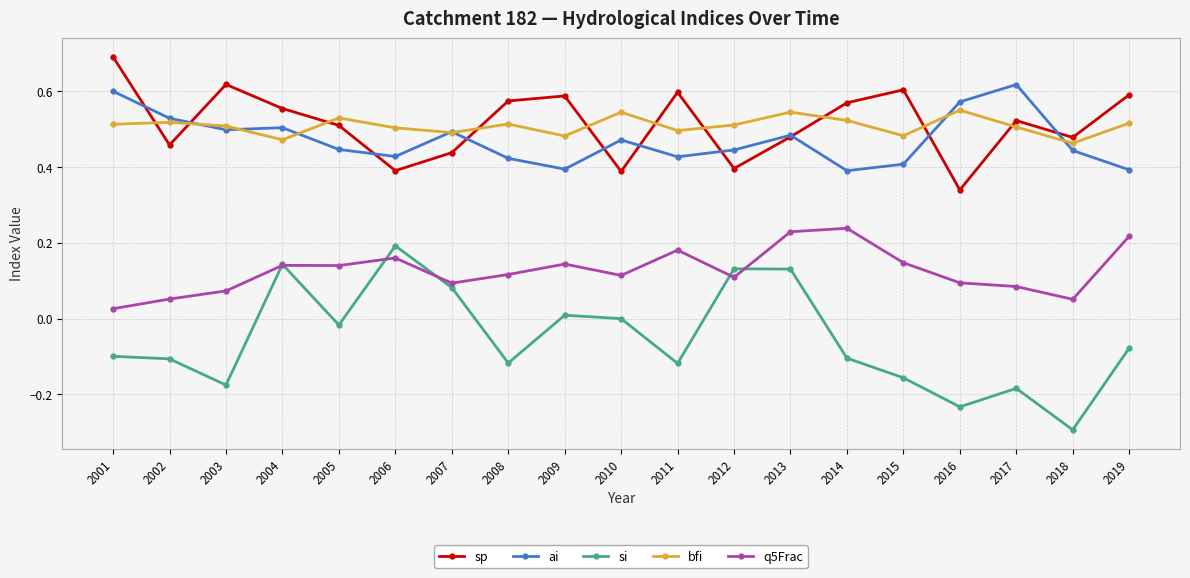

Rank the series at 2005 from highest to lowest value.

bfi, sp, ai, q5Frac, si